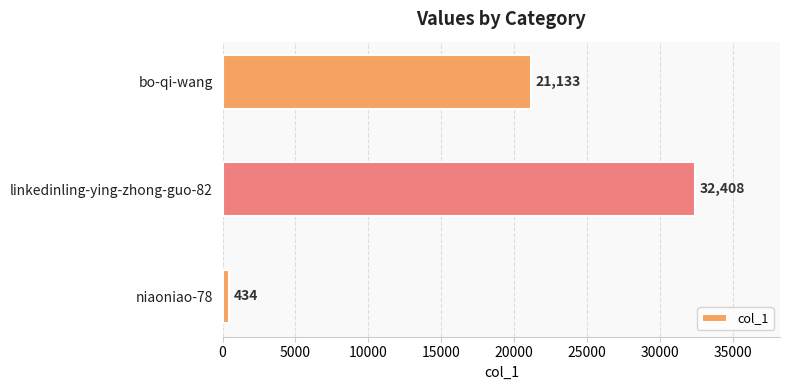

What is the approximate value at niaoniao-78?

434